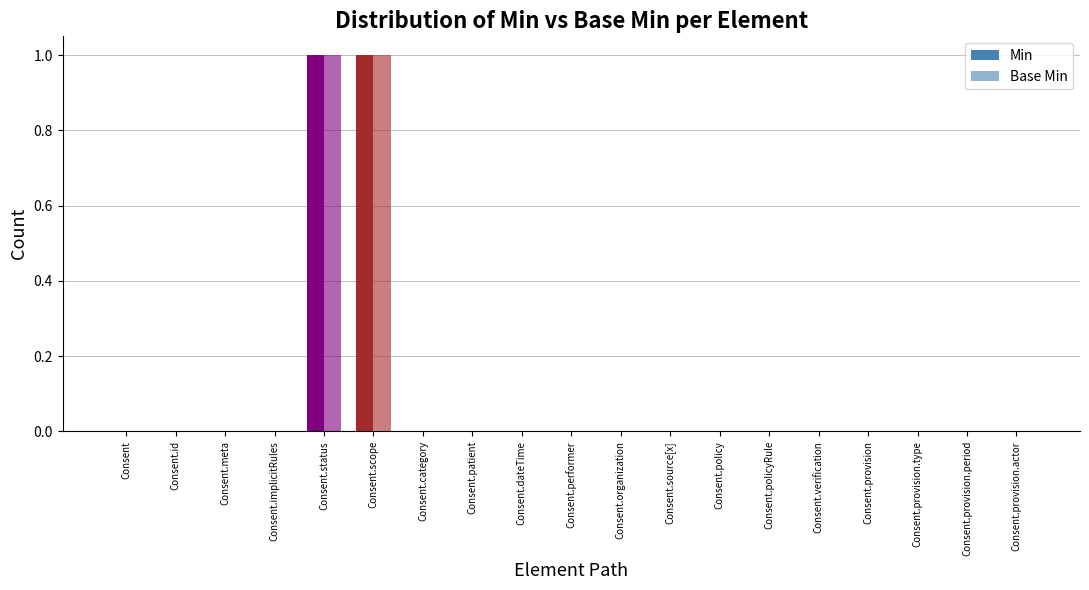

List the series in order of their peak value, lowest first.

Min, Base Min